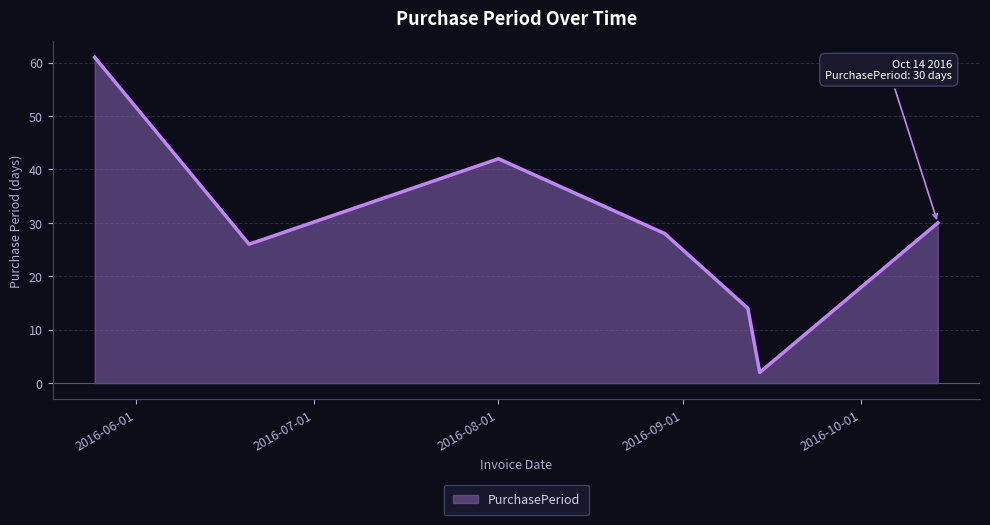

What is the difference between the maximum and minimum values?

59